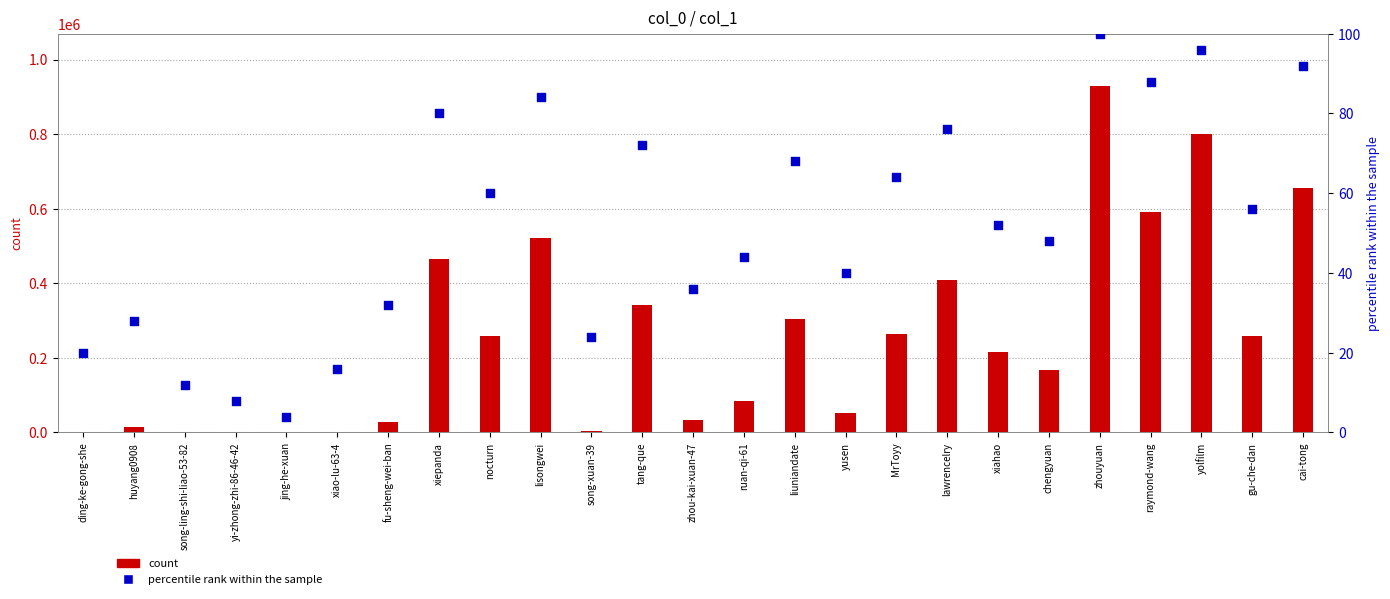

Which series has the largest Y range (max minus min)?

count